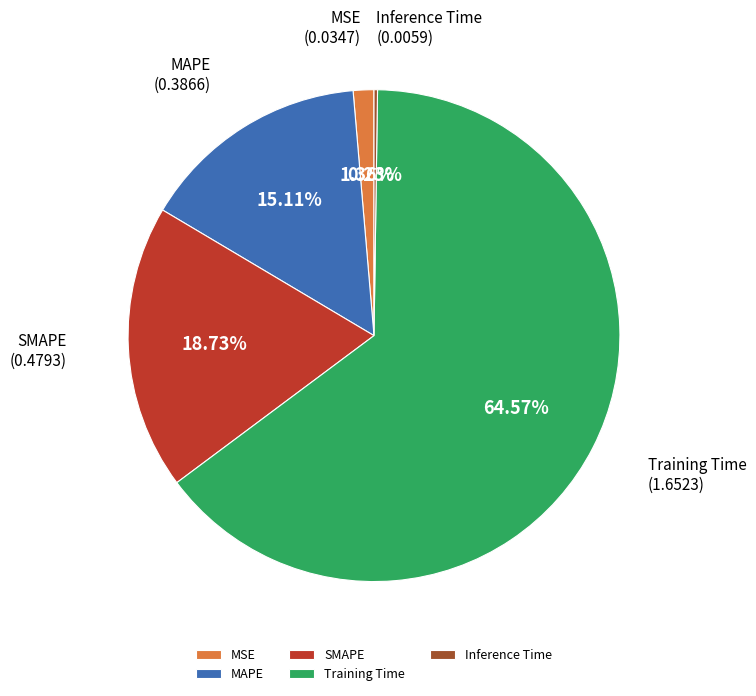

Which has a higher value, SMAPE or MSE?

SMAPE